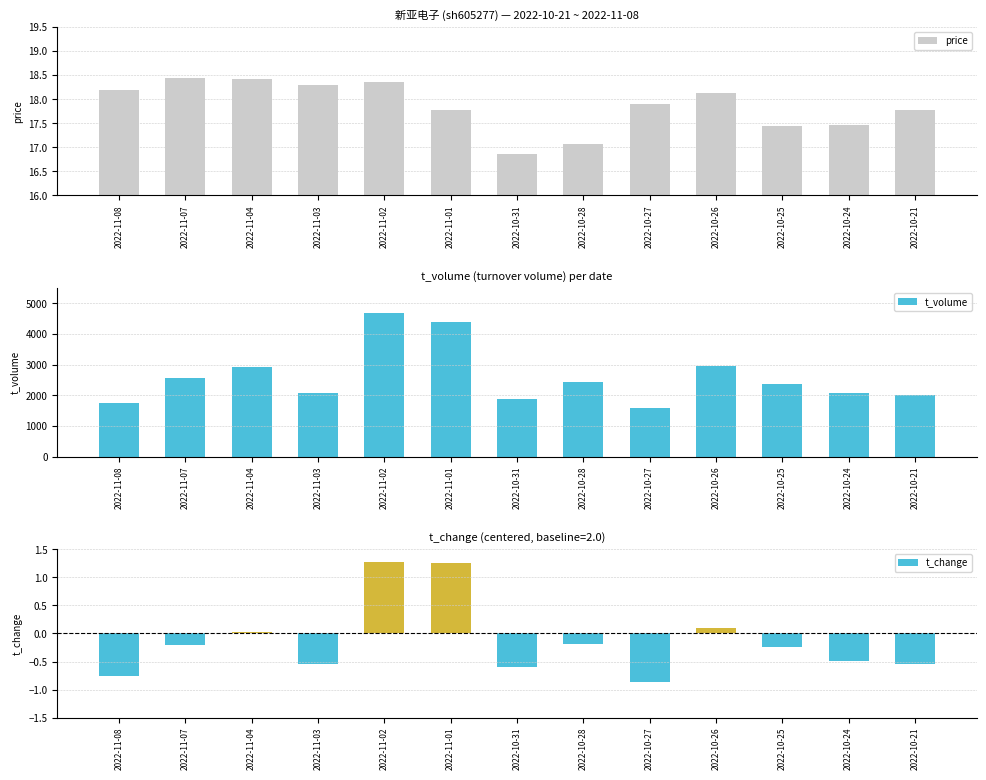

What is the highest value of the t_change series?

1.3